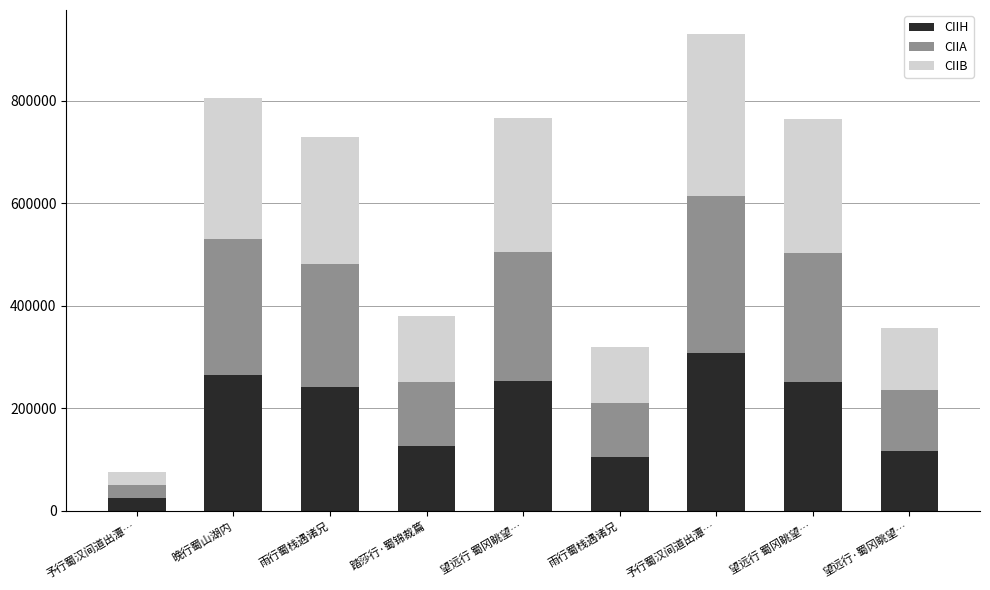

What is the sum of the CIIA values at 望远行 蜀冈眺望… and 晚行蜀山湖内?

517685.5